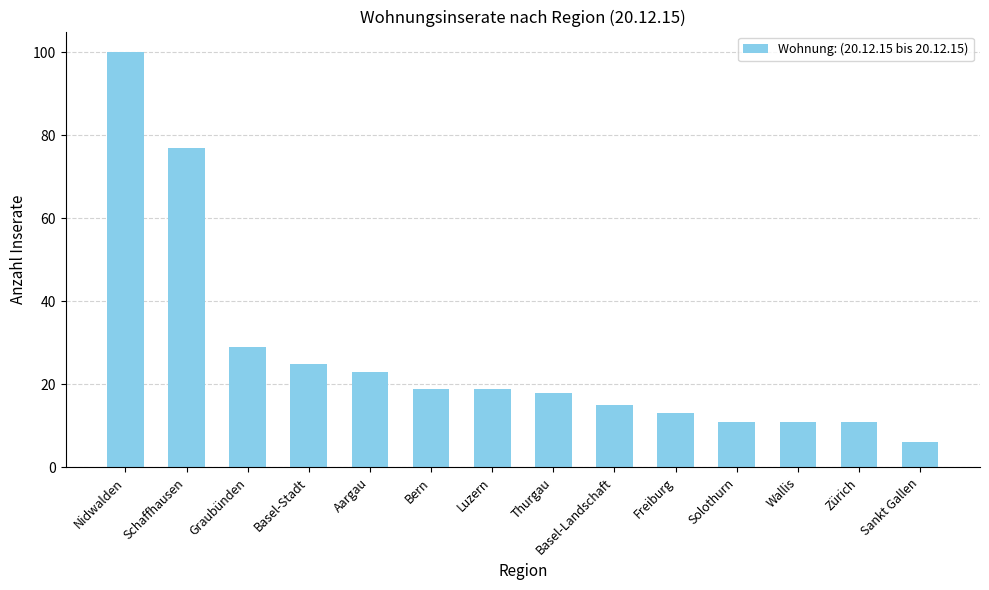

Are the bars grouped side by side (vs. stacked)?

No